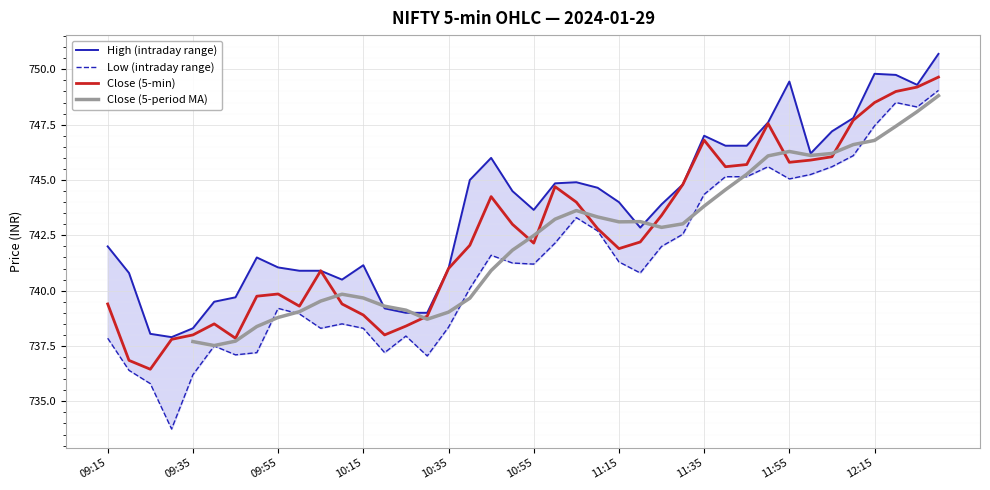

Is the value of Low at 12:05 greater than the value of Close at 10:25?

Yes